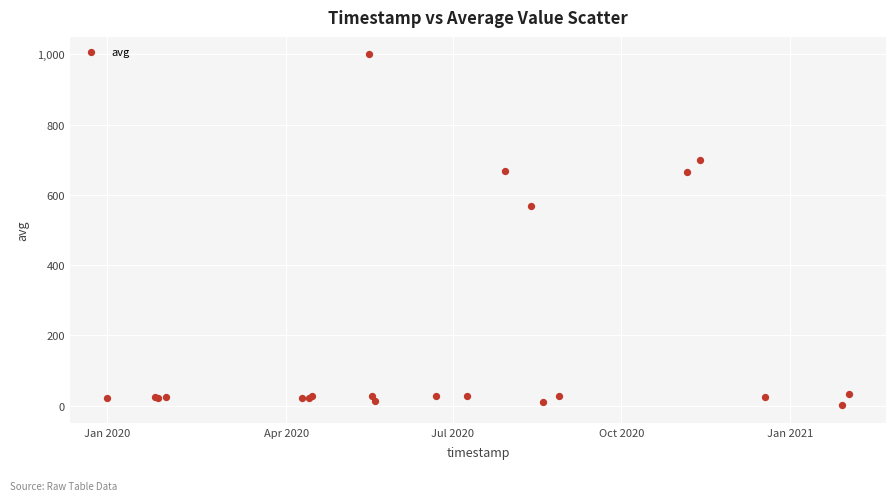

What Y value in the scatter plot is closest to 500?

569